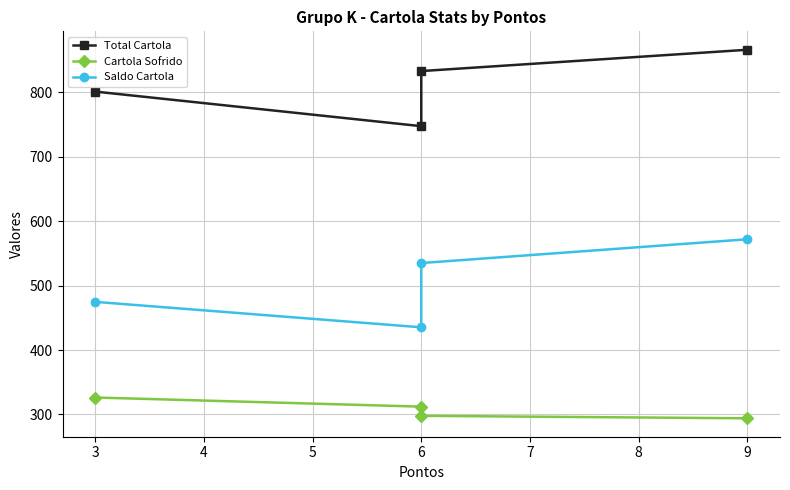

Rank the series at 3 from lowest to highest value.

Cartola Sofrido, Saldo Cartola, Total Cartola